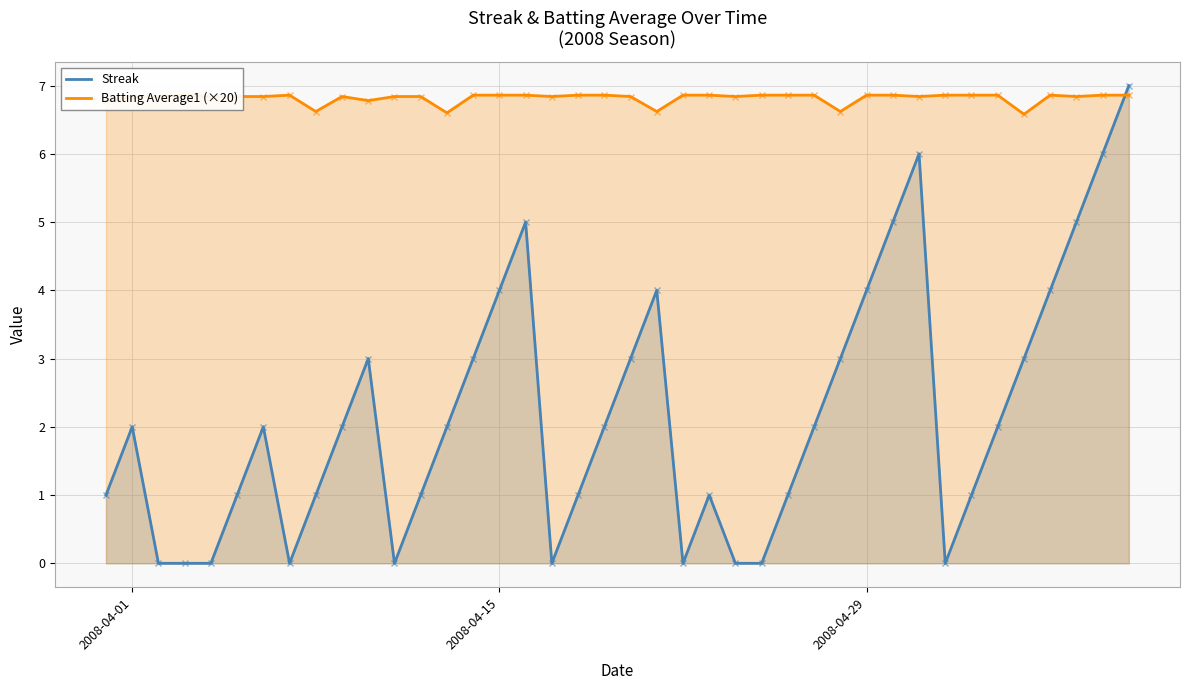

Reading left to right, extract all data points from this chart.

Streak: 1.0	2.0	0.0	0.0	0.0	1.0	2.0	0.0	1.0	2.0	3.0	0.0	1.0	2.0	3.0	4.0	5.0	0.0	1.0	2.0	3.0	4.0	0.0	1.0	0.0	0.0	1.0	2.0	3.0	4.0	5.0	6.0	0.0	1.0	2.0	3.0	4.0	5.0	6.0	7.0
Batting Average1 (×20): 6.8	6.8	6.8	6.9	6.8	6.8	6.8	6.9	6.6	6.8	6.8	6.8	6.8	6.6	6.9	6.9	6.9	6.8	6.9	6.9	6.8	6.6	6.9	6.9	6.8	6.9	6.9	6.9	6.6	6.9	6.9	6.8	6.9	6.9	6.9	6.6	6.9	6.8	6.9	6.9